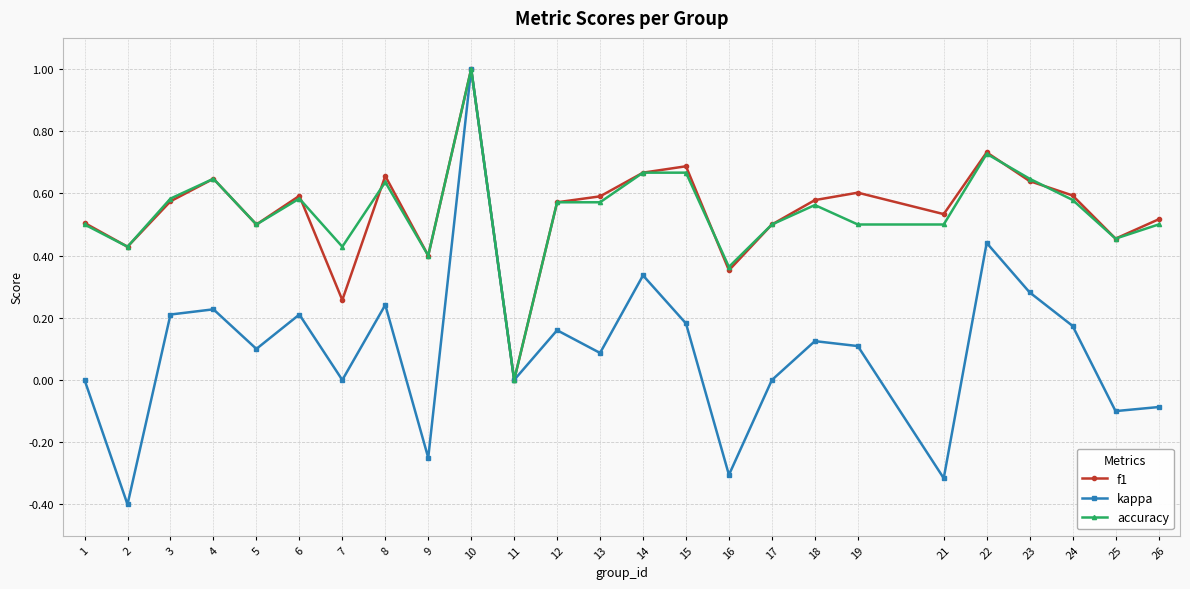

Which series changed the most between 18 and 19?

accuracy